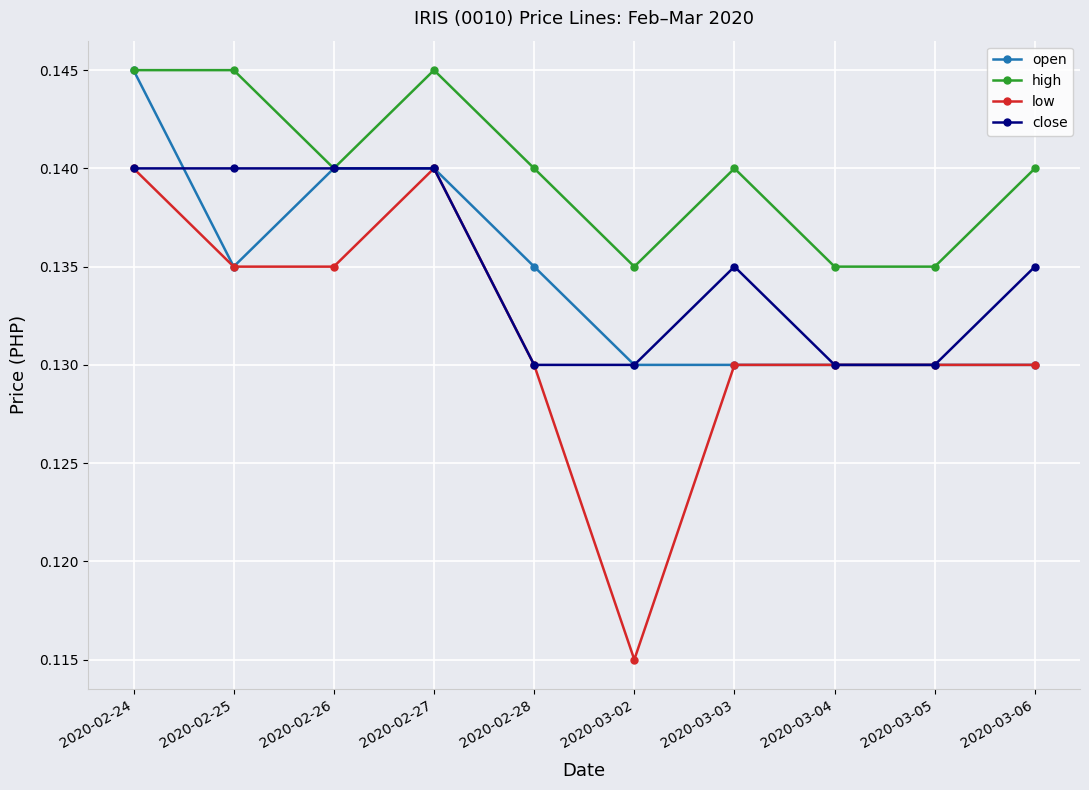

Is this an area chart (filled region under the line)?

No